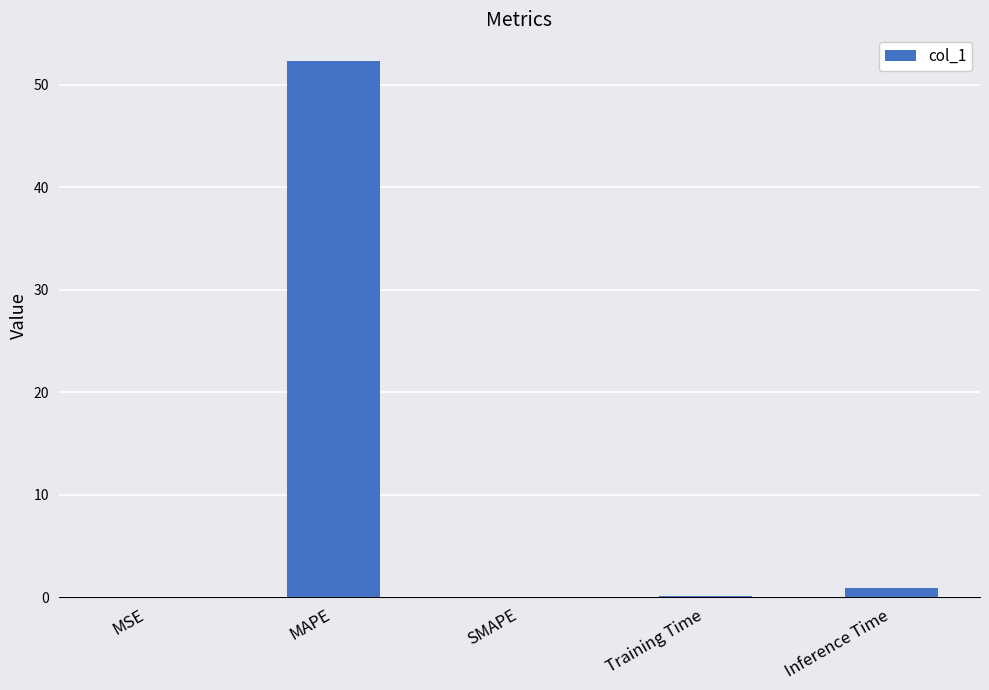

The value at SMAPE is 0.0. True or false?

True